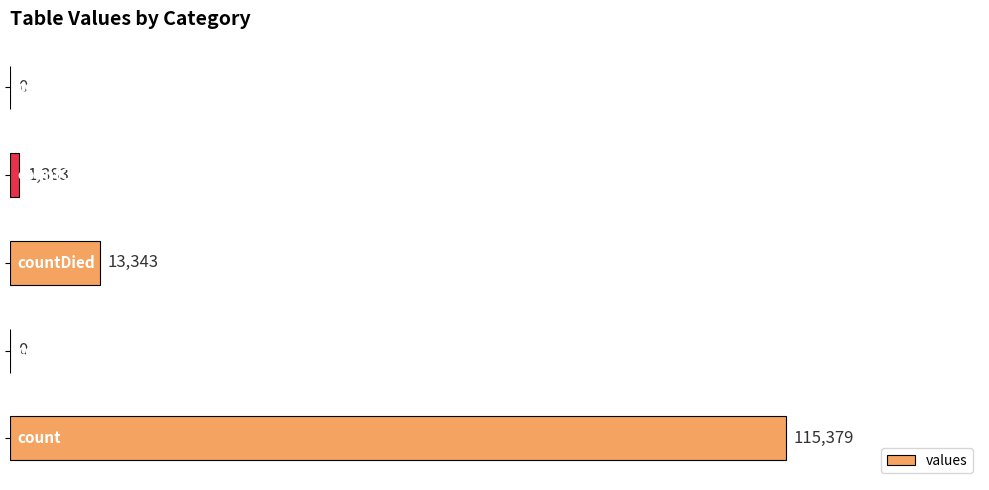

Are the bars horizontal?

Yes